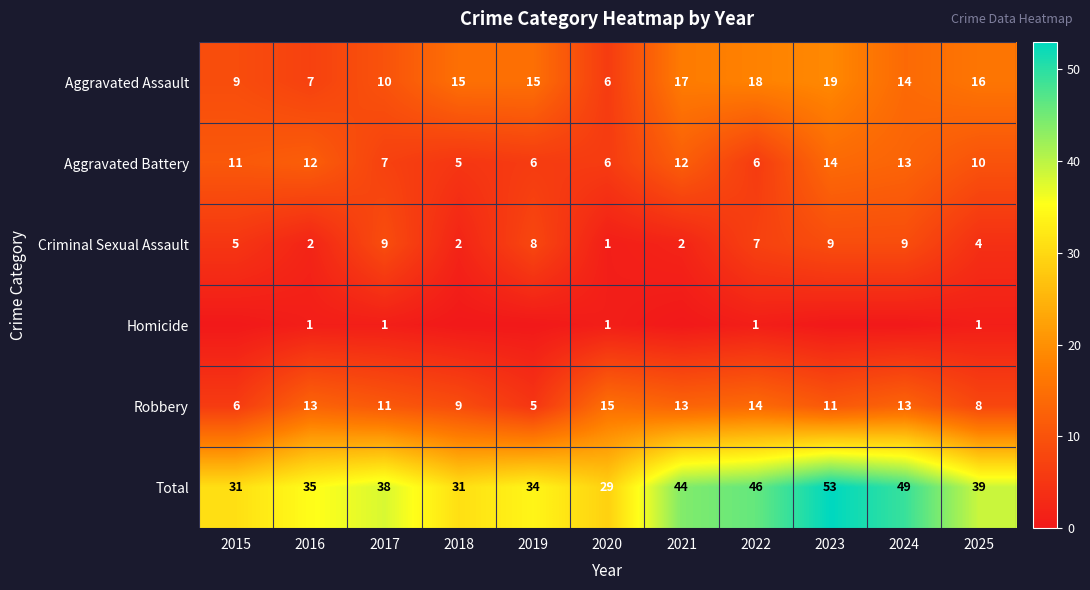

At which label is Aggravated Assault closest to 12?

2017